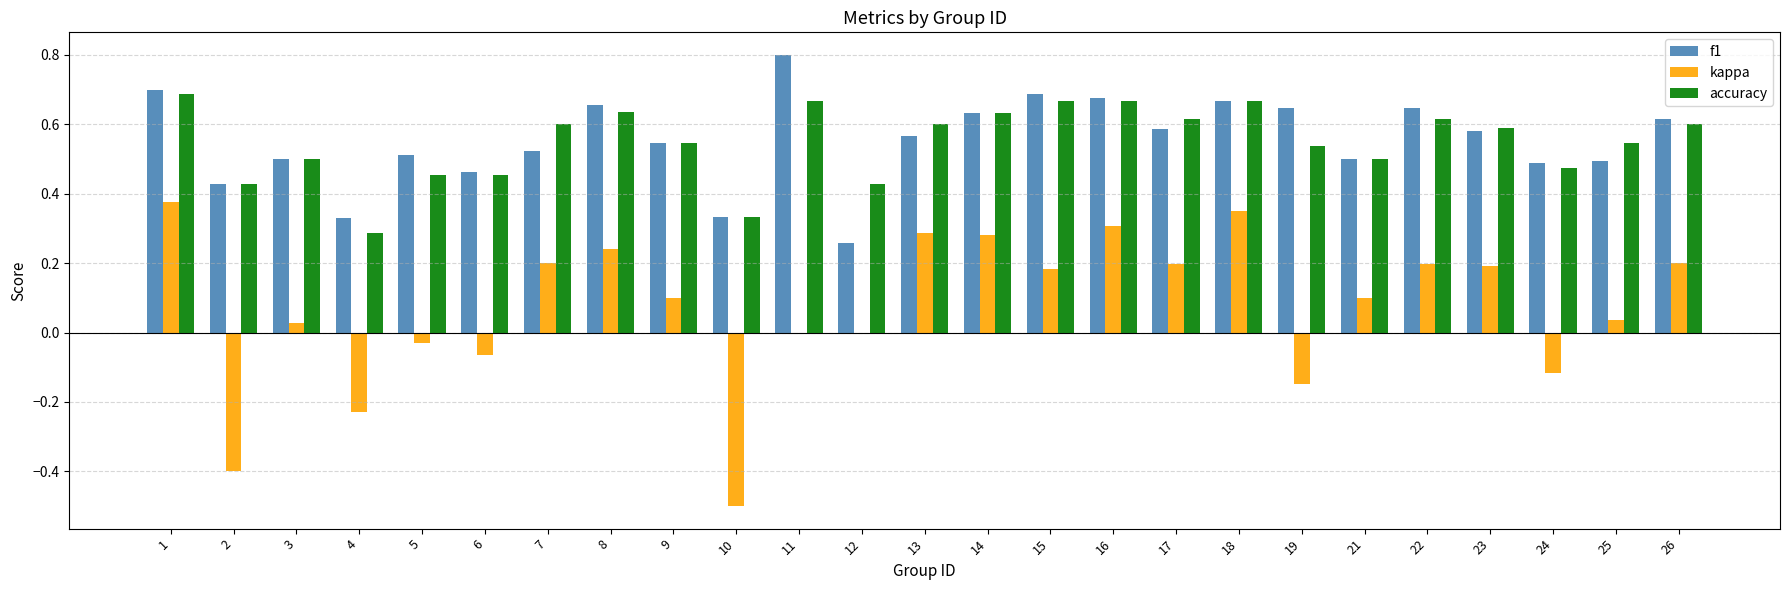

How many groups of bars are there?

25